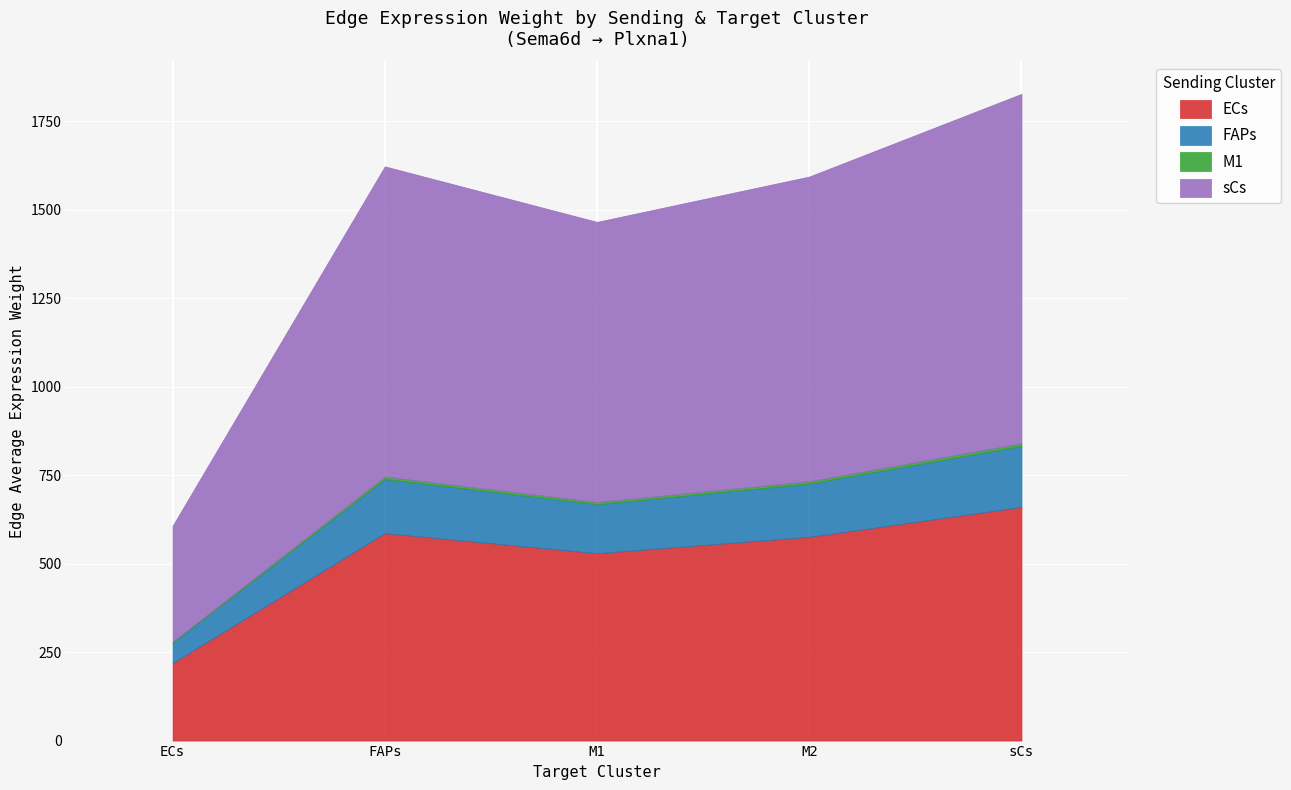

True or false: ECs has a value of 219.2 at ECs.

True